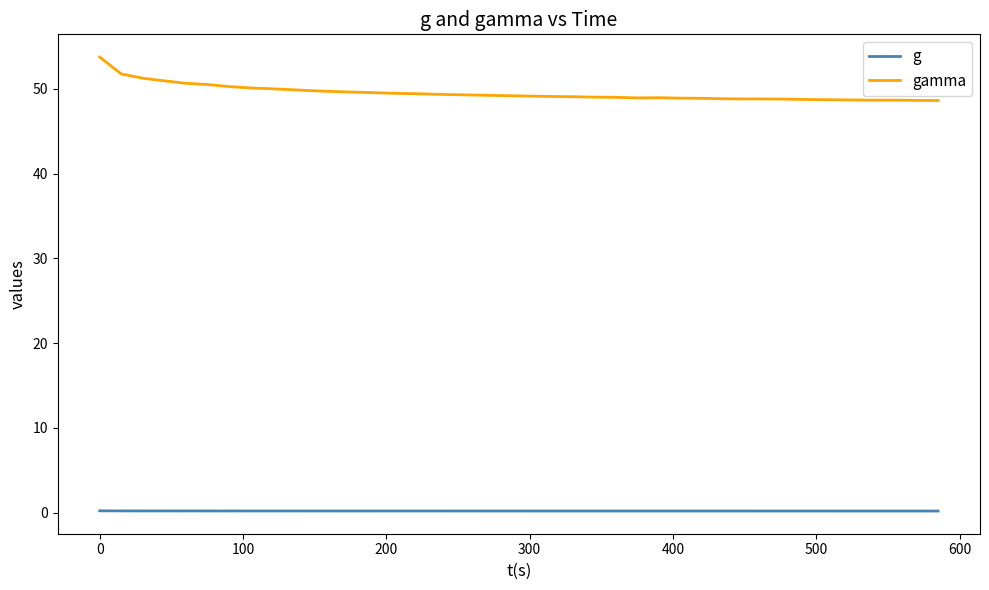

What is the maximum value shown in the chart?

53.8